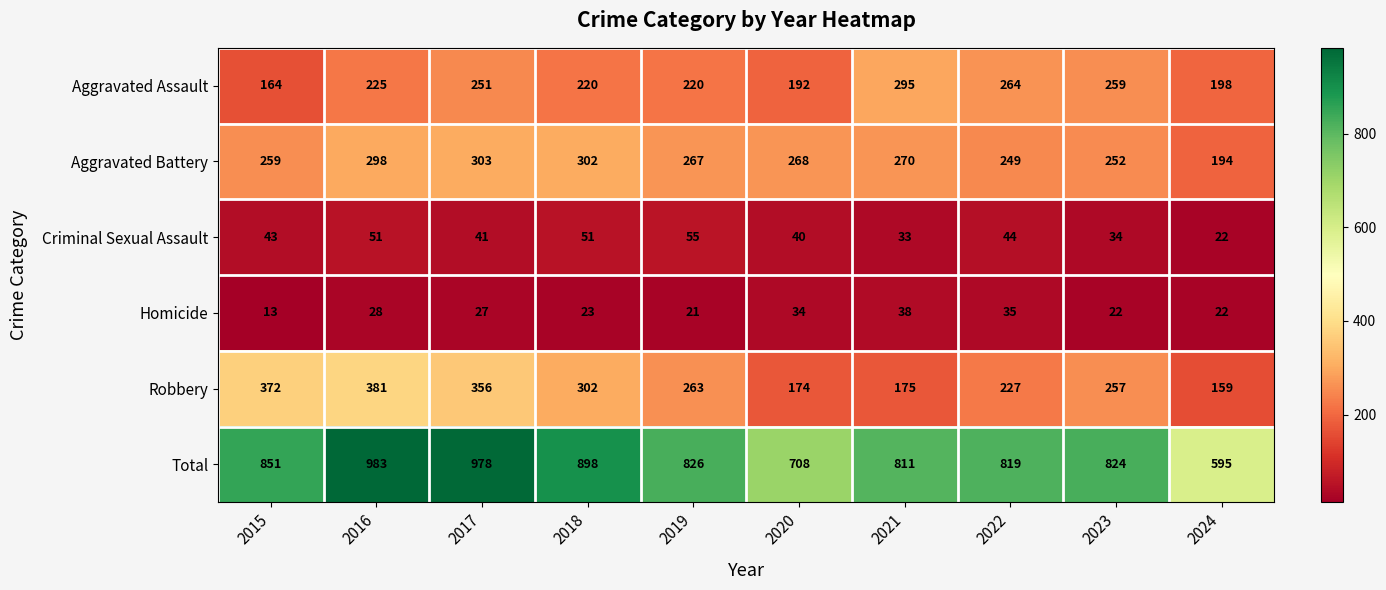

How many distinct data groups are displayed?

6